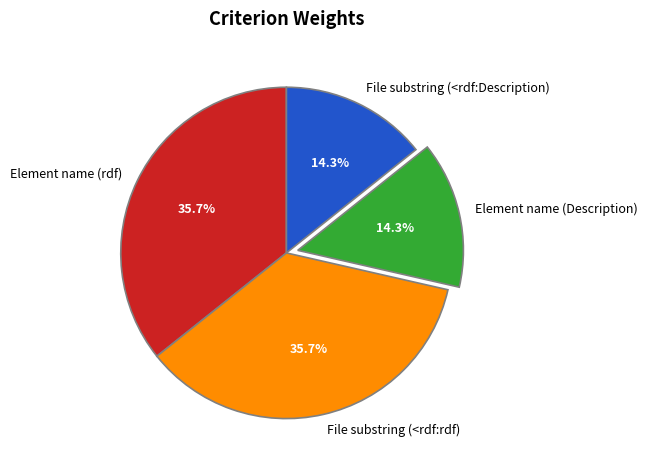

Is File substring (<rdf:rdf) the majority of the pie?

No